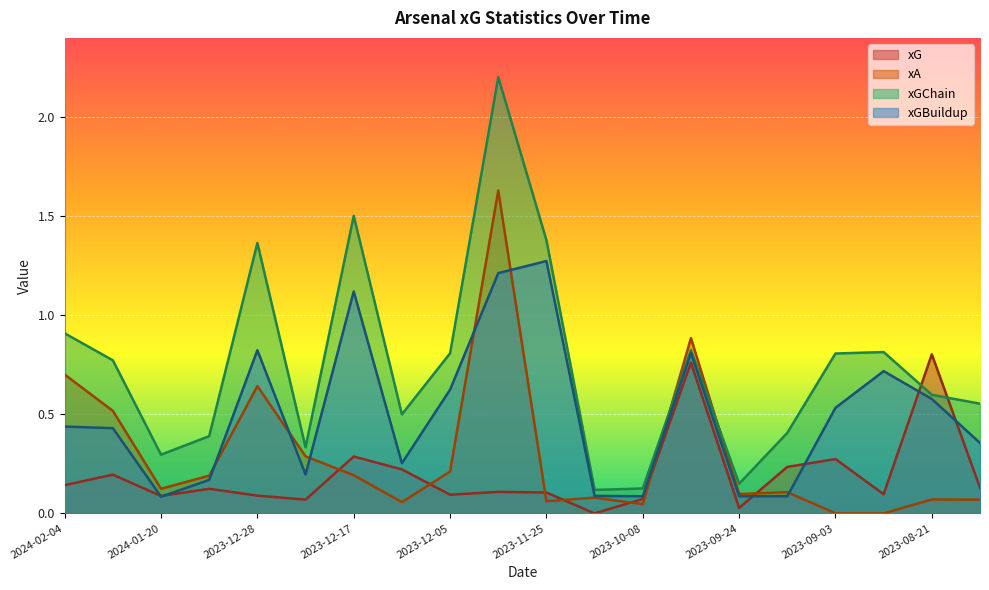

Rank the categories by xGBuildup value from highest to lowest.

2023-11-25, 2023-12-02, 2023-12-17, 2023-12-28, 2023-09-30, 2023-08-26, 2023-12-05, 2023-08-21, 2023-09-03, 2024-02-04, 2024-01-30, 2023-08-12, 2023-12-09, 2023-12-23, 2023-12-31, 2023-10-21, 2023-10-08, 2023-09-17, 2023-09-24, 2024-01-20